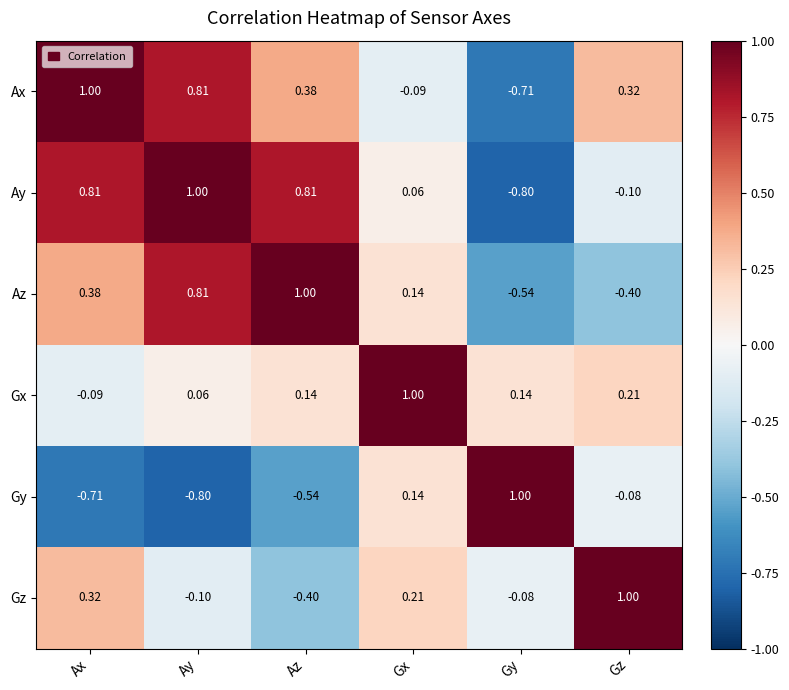

At which label does Gx first exceed 0?

Ay